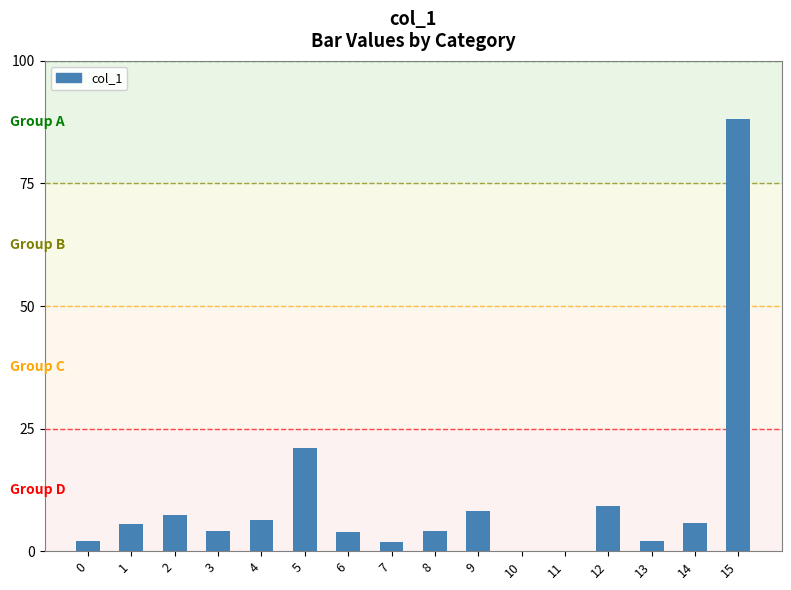

How many values exceed 5?

8